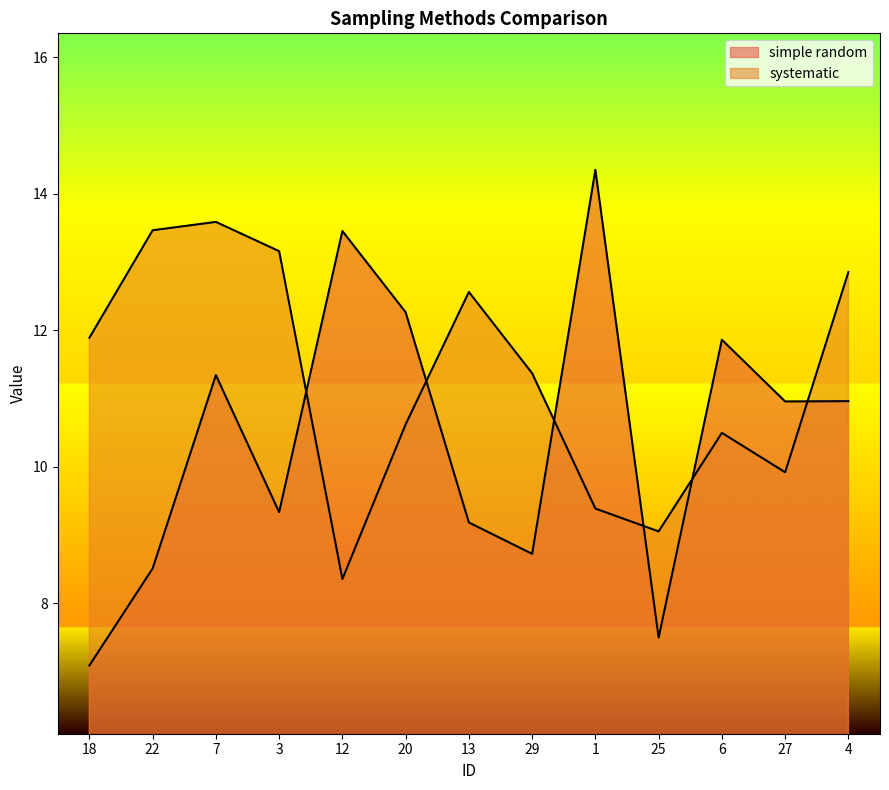

What is the minimum value for systematic?

8.4